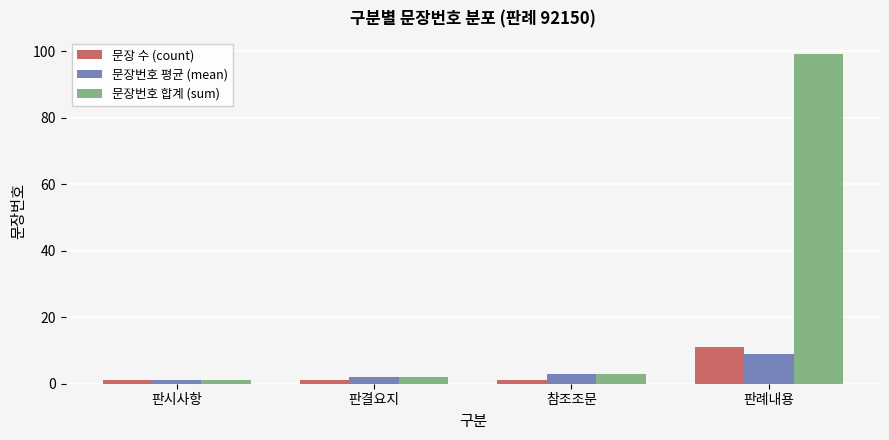

What is the greatest value displayed?

99